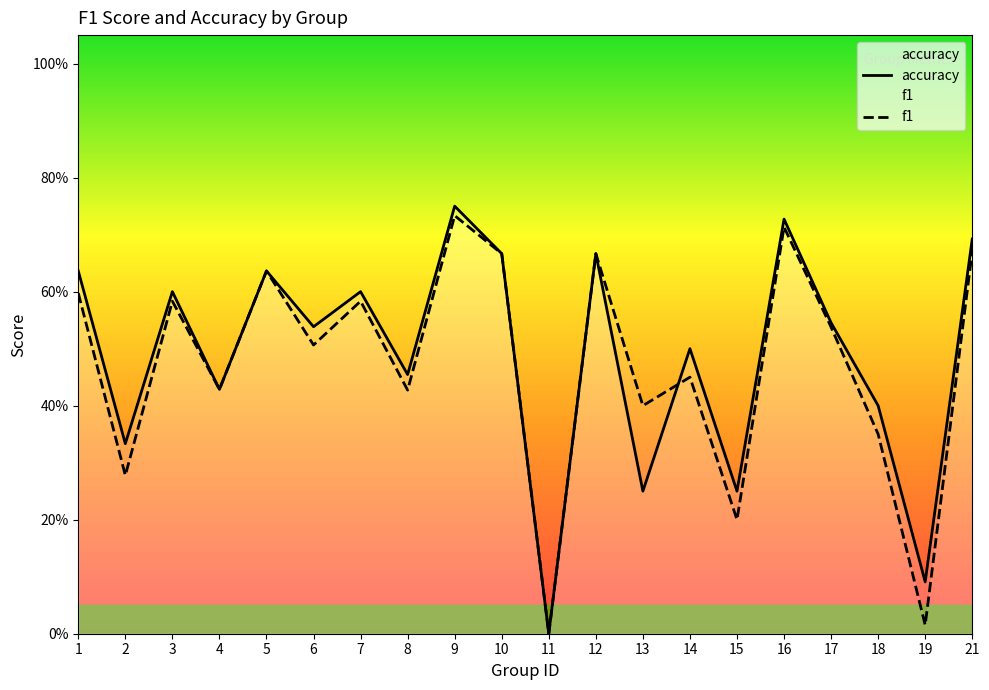

What is the approximate value of f1 at 2?

0.3